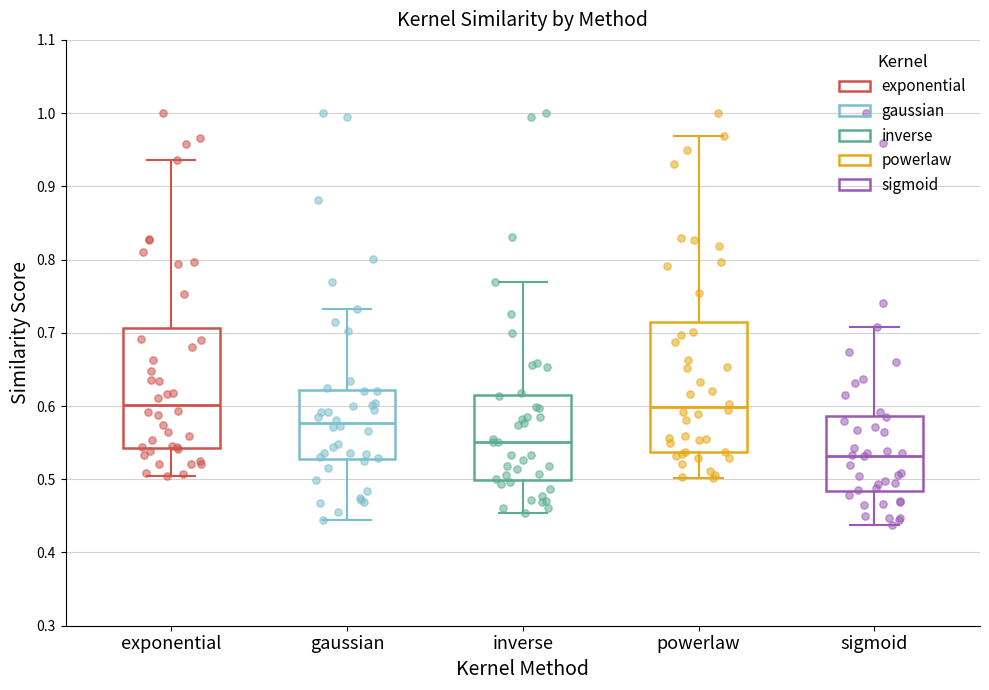

Where does the median line of the box for sigmoid sit on the y-axis? The values are not printed on the chart, so give them approximately, as read against the axis.

0.53